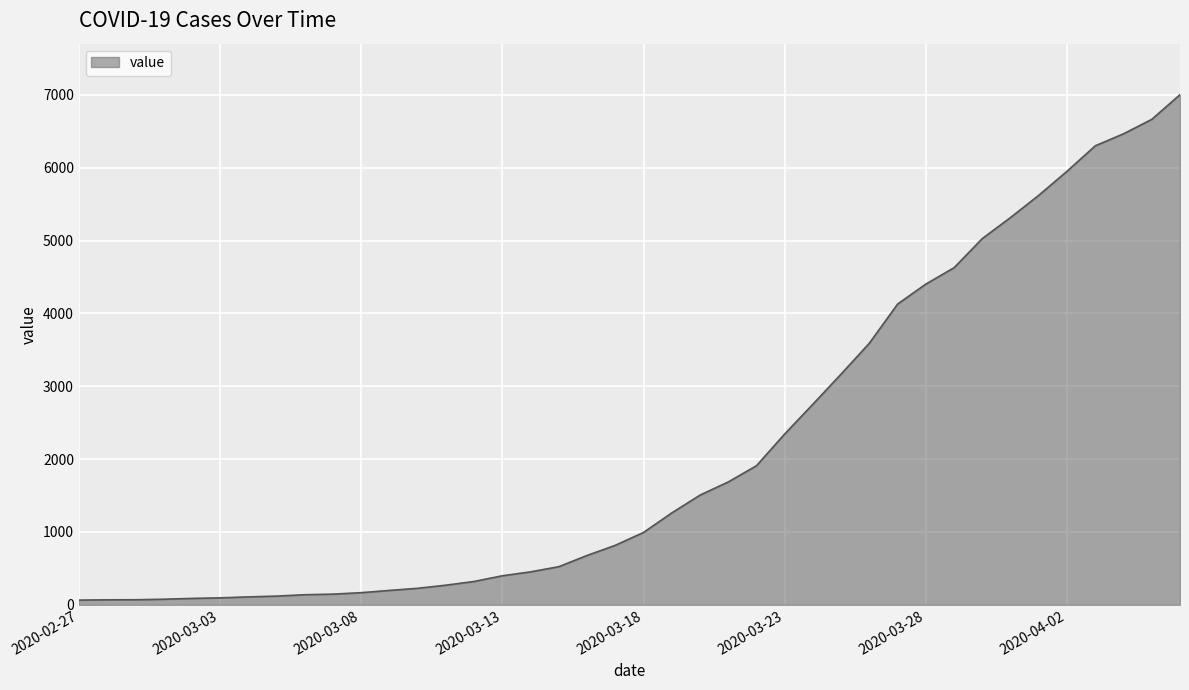

What is the maximum value shown in the chart?

7003